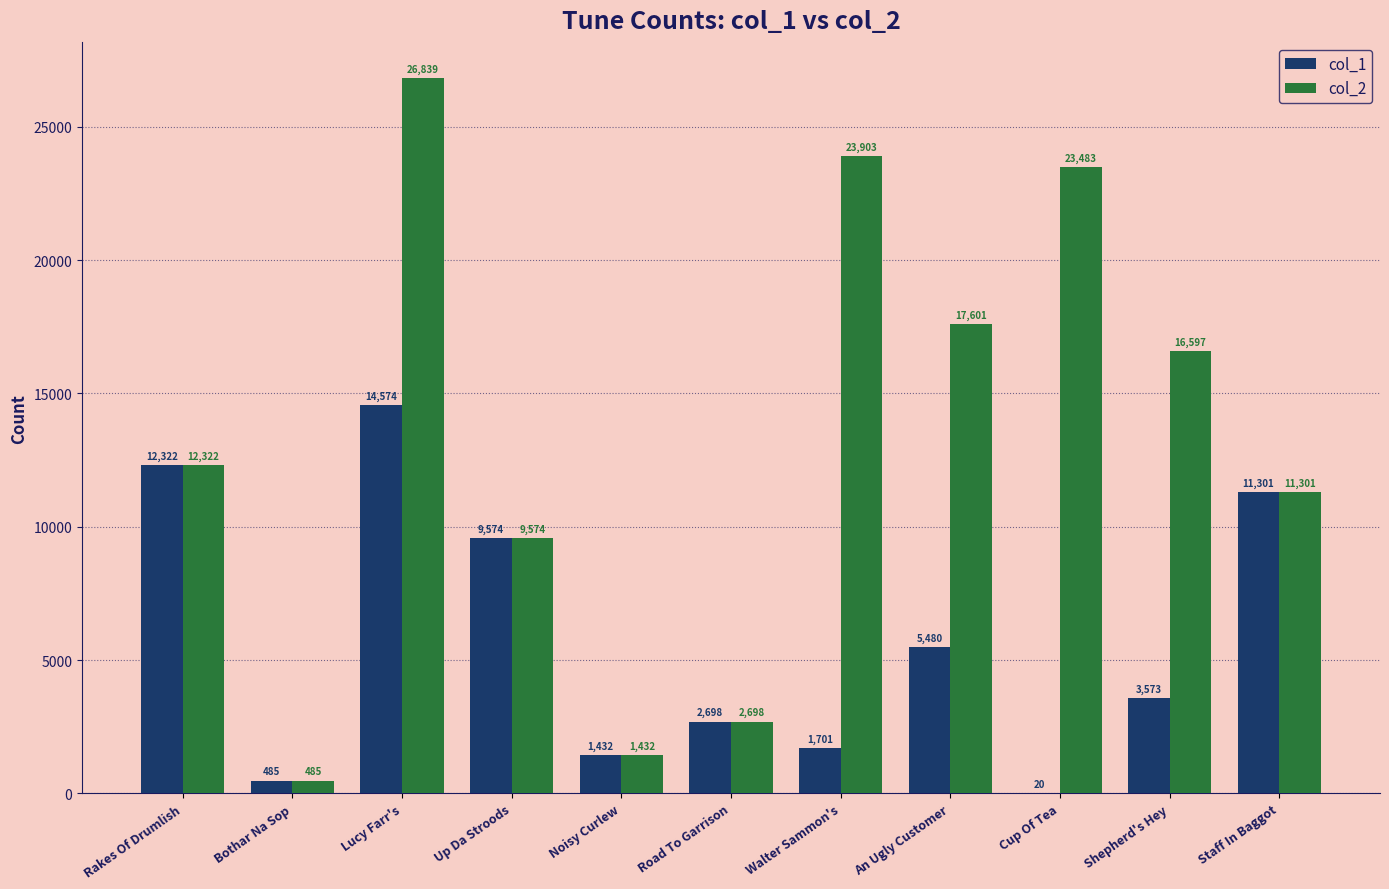

Reading left to right, what are all the values shown in this chart?

col_1: 12322	485	14574	9574	1432	2698	1701	5480	20	3573	11301
col_2: 12322	485	26839	9574	1432	2698	23903	17601	23483	16597	11301